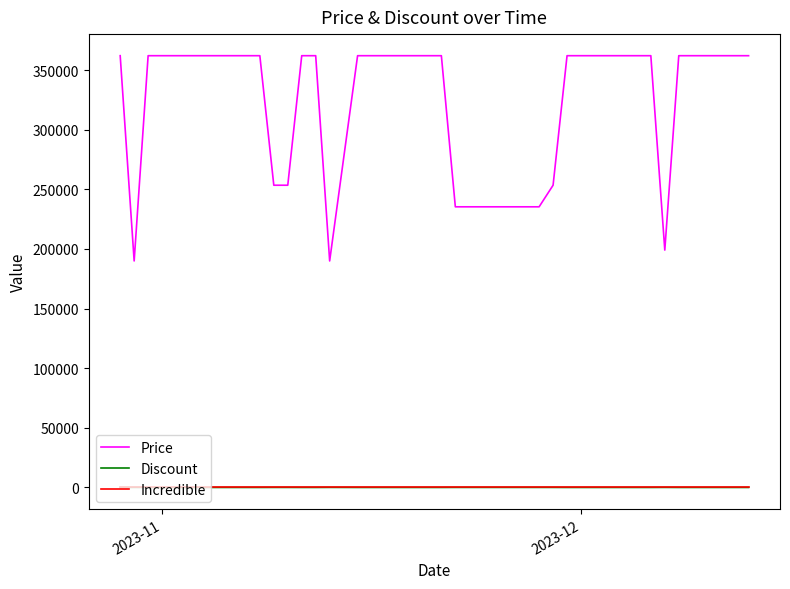

What is the maximum value shown in the chart?

362000